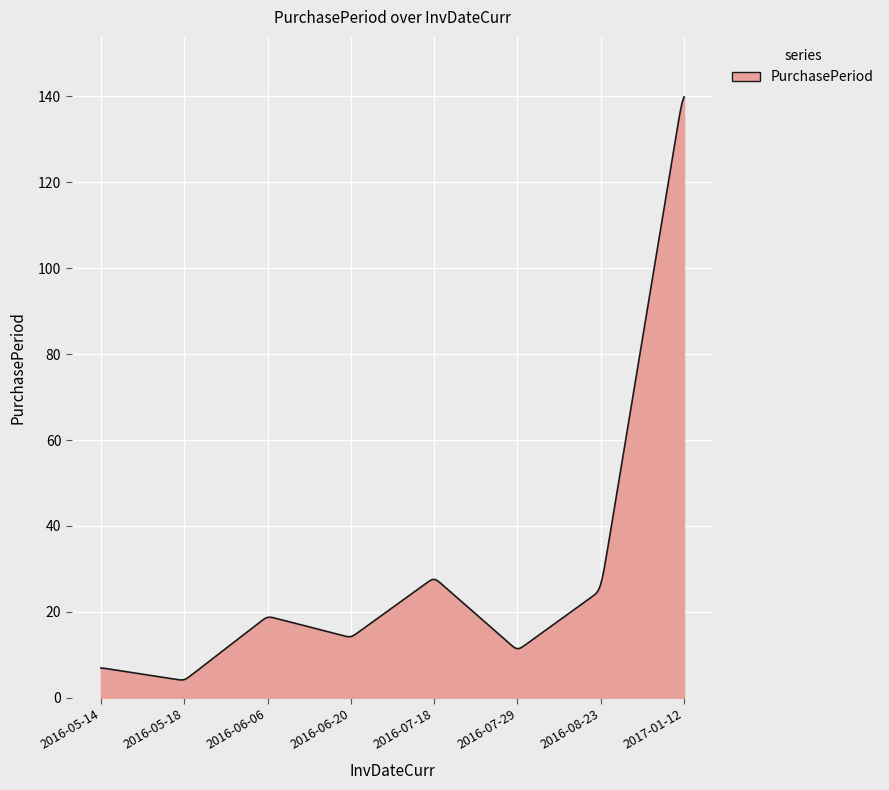

What is the difference between the maximum and minimum values?

135.7